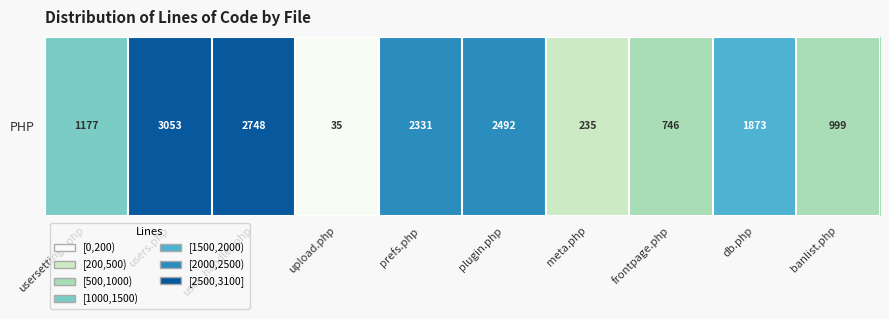

What is the minimum value shown in the chart?

35